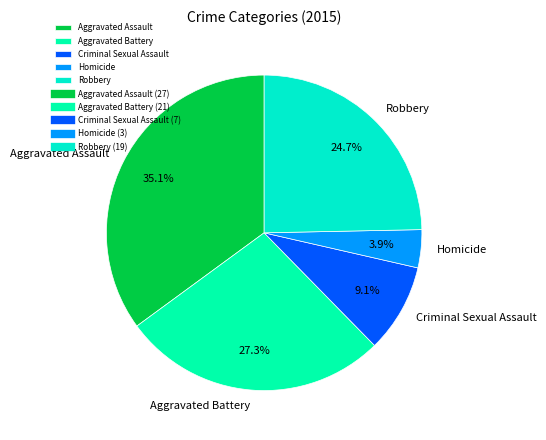

Count the number of slices in the pie.

5